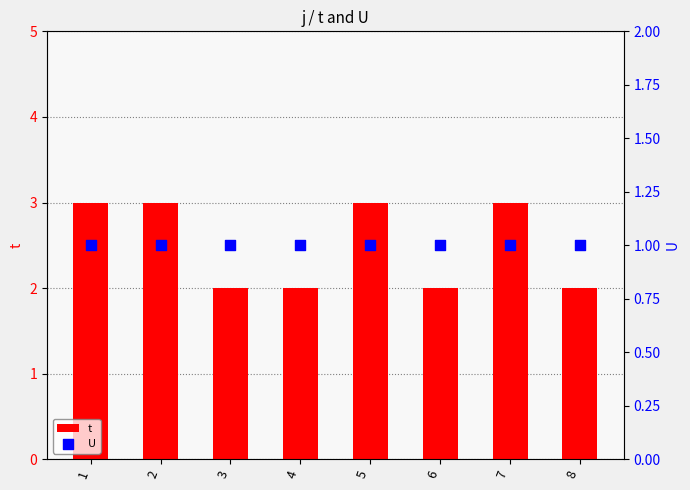

What is the total value across all series at 1?

4